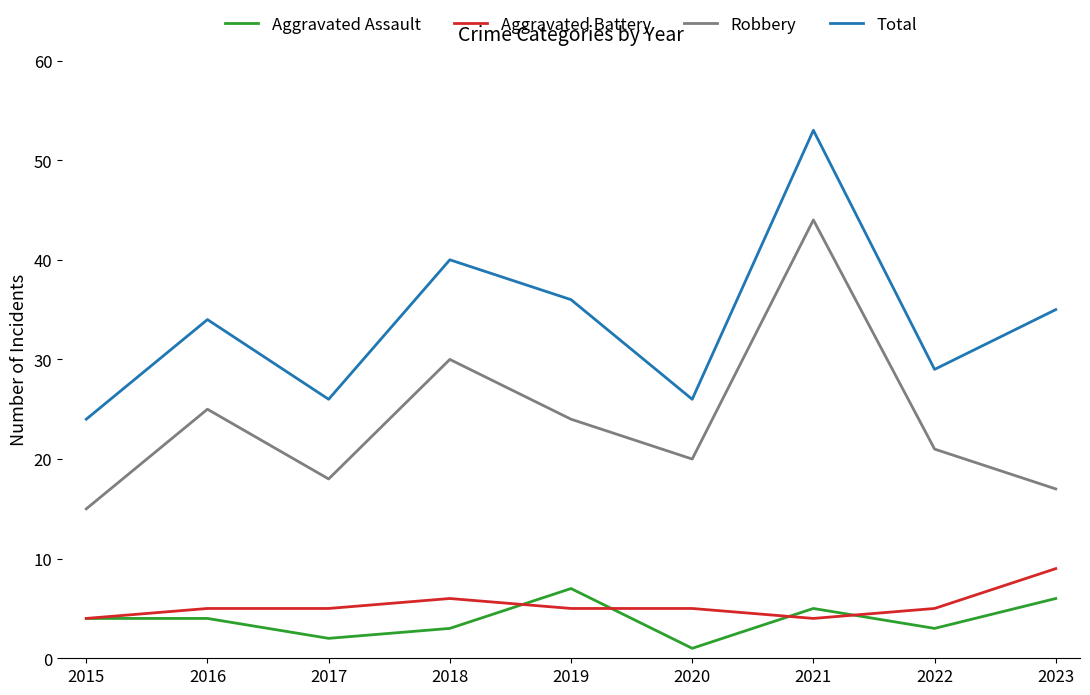

What is the sum of all Total values?

303